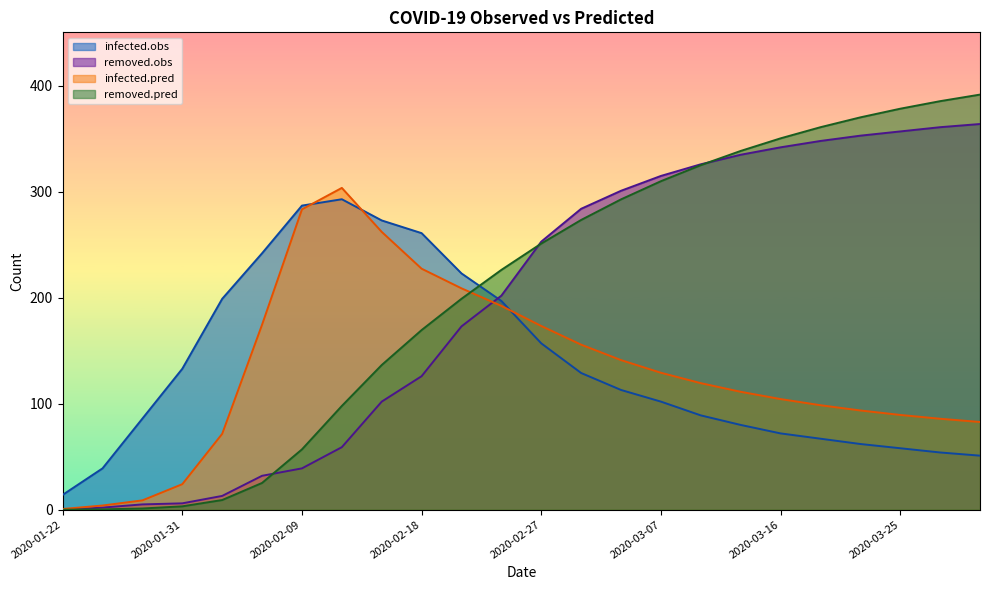

At how many categories does at least one series exceed 51?

22